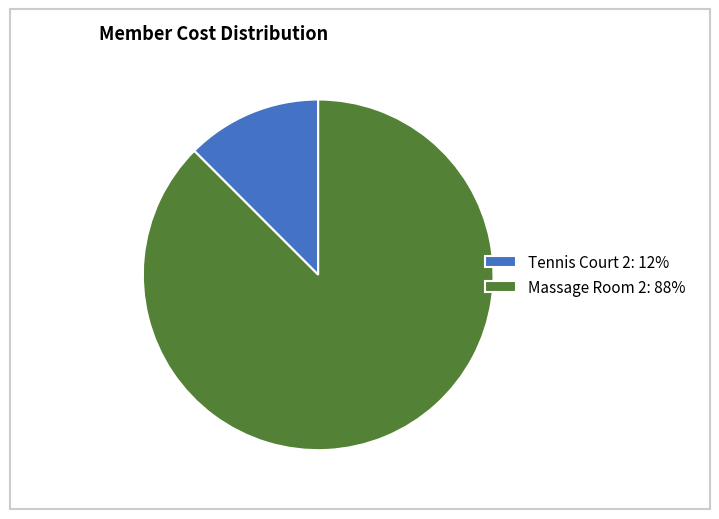

Is the sum of Massage Room 2: 88% and Tennis Court 2: 12% greater than half?

Yes